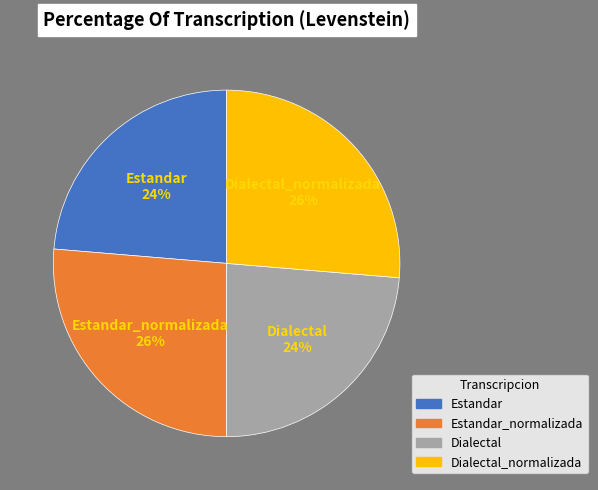

To the nearest percent, what portion does Dialectal represent?

24%